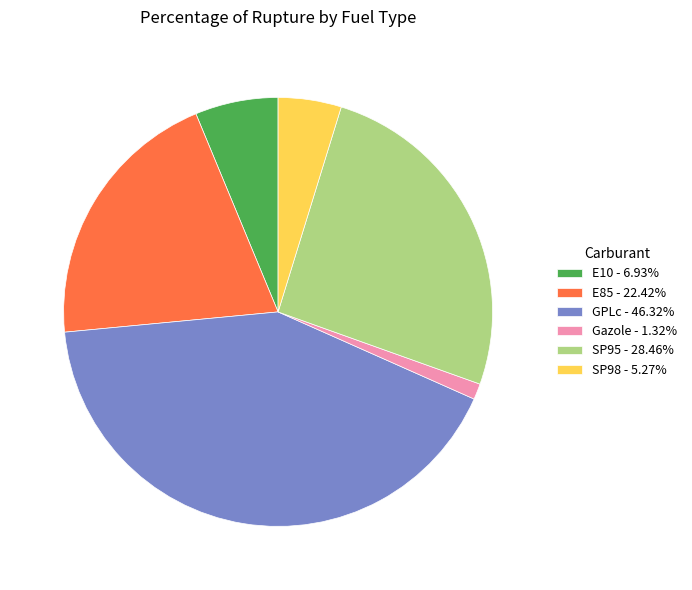

Approximately how many times larger is the value at SP95 - 28.46% compared to GPLc - 46.32%?

0.6